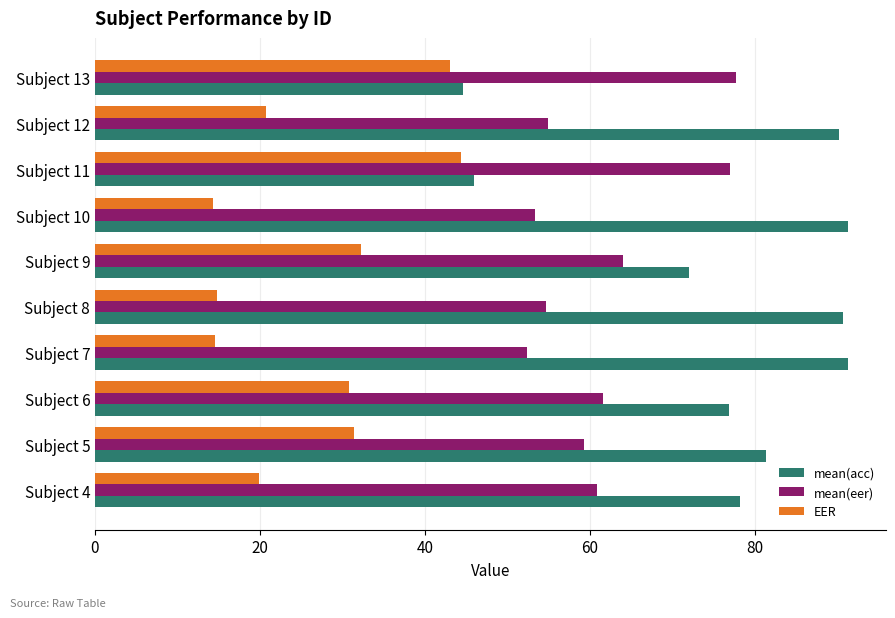

Rank the series by their average value, from lowest to highest.

EER, mean(eer), mean(acc)